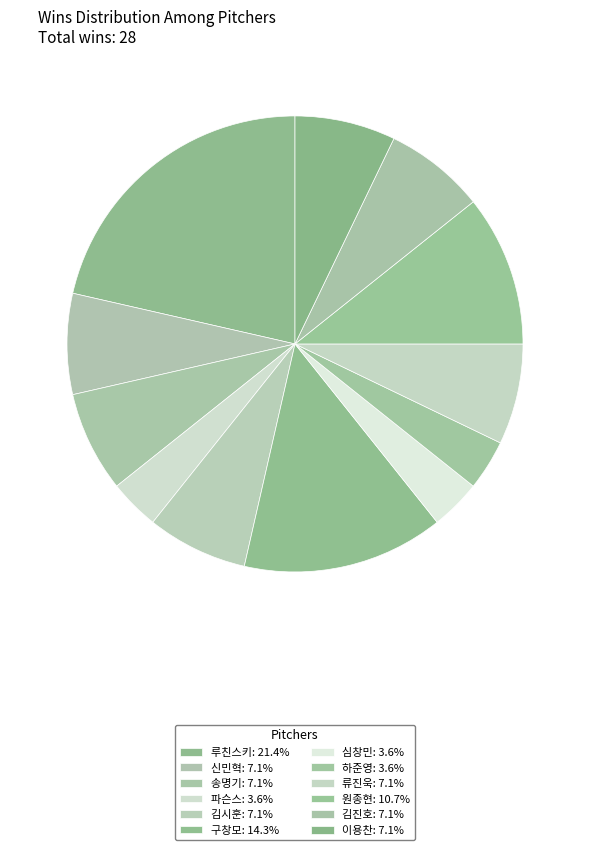

Is there any slice that represents more than half of the pie?

No